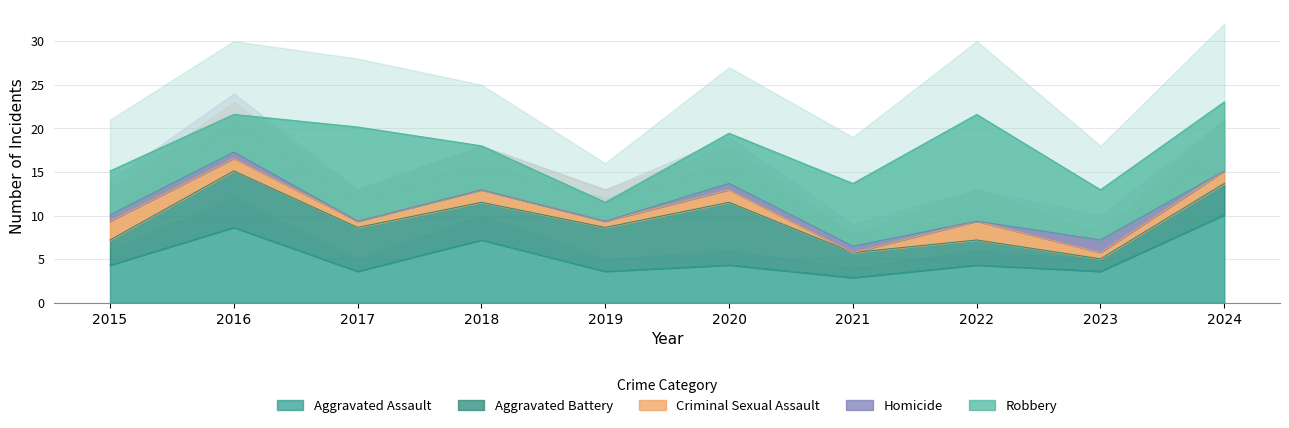

True or false: Criminal Sexual Assault and Aggravated Battery intersect in this chart.

False